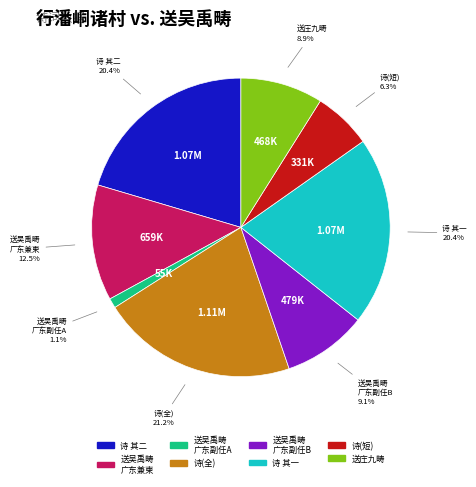

To the nearest percent, what is the average slice percentage?

12%